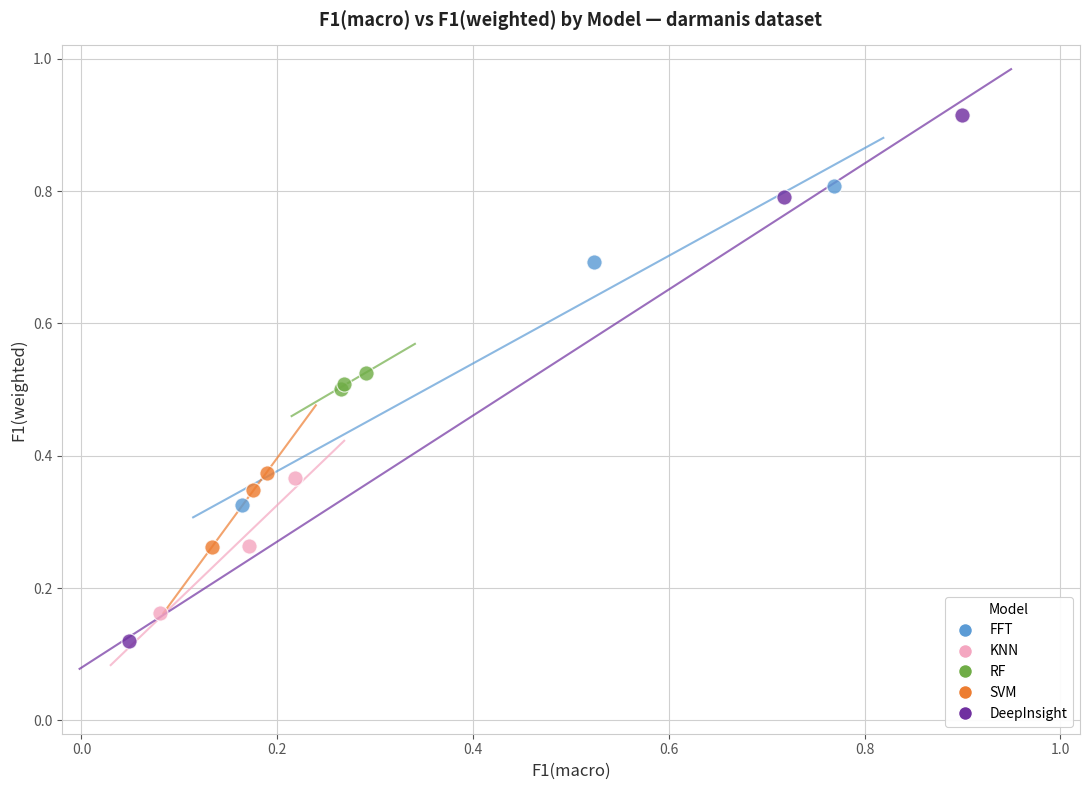

Which series reaches the minimum Y coordinate?

DeepInsight